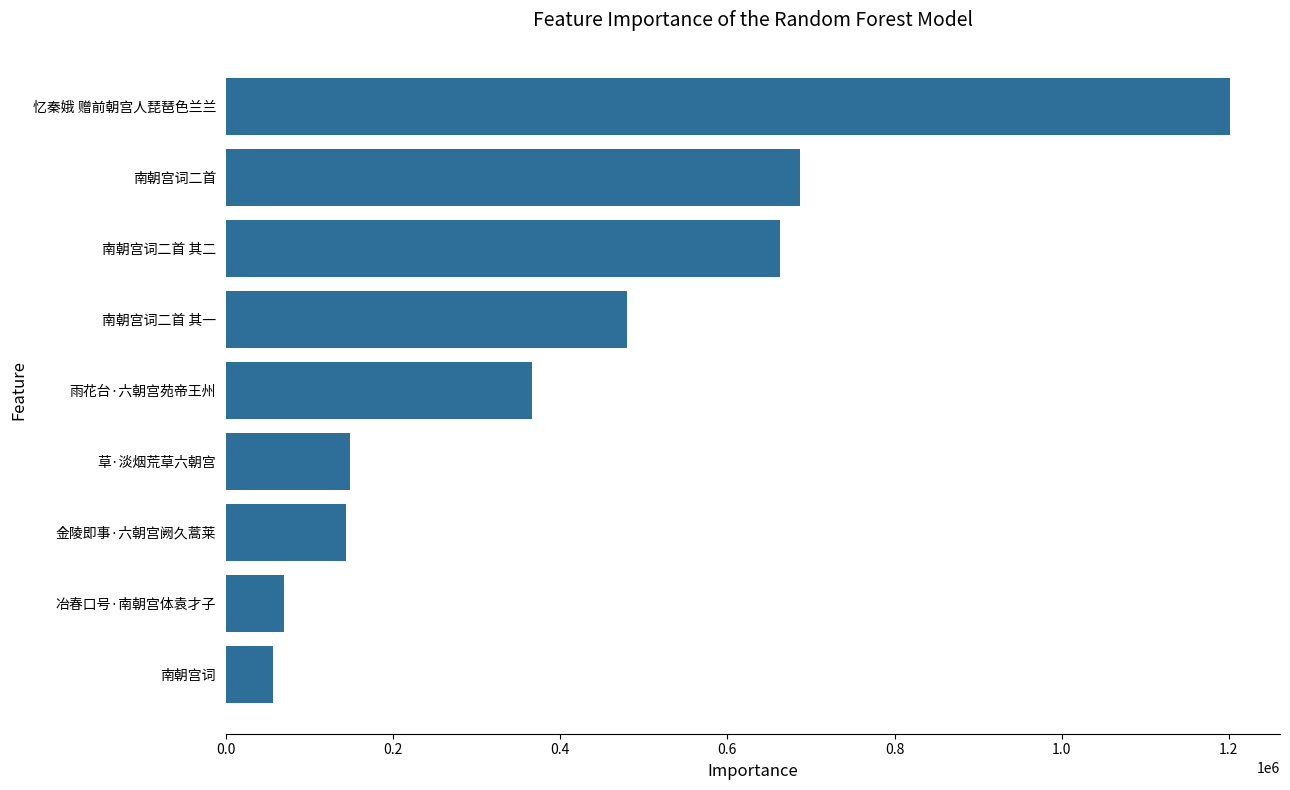

Read the value at 南朝宫词二首, to the nearest 50.

686550